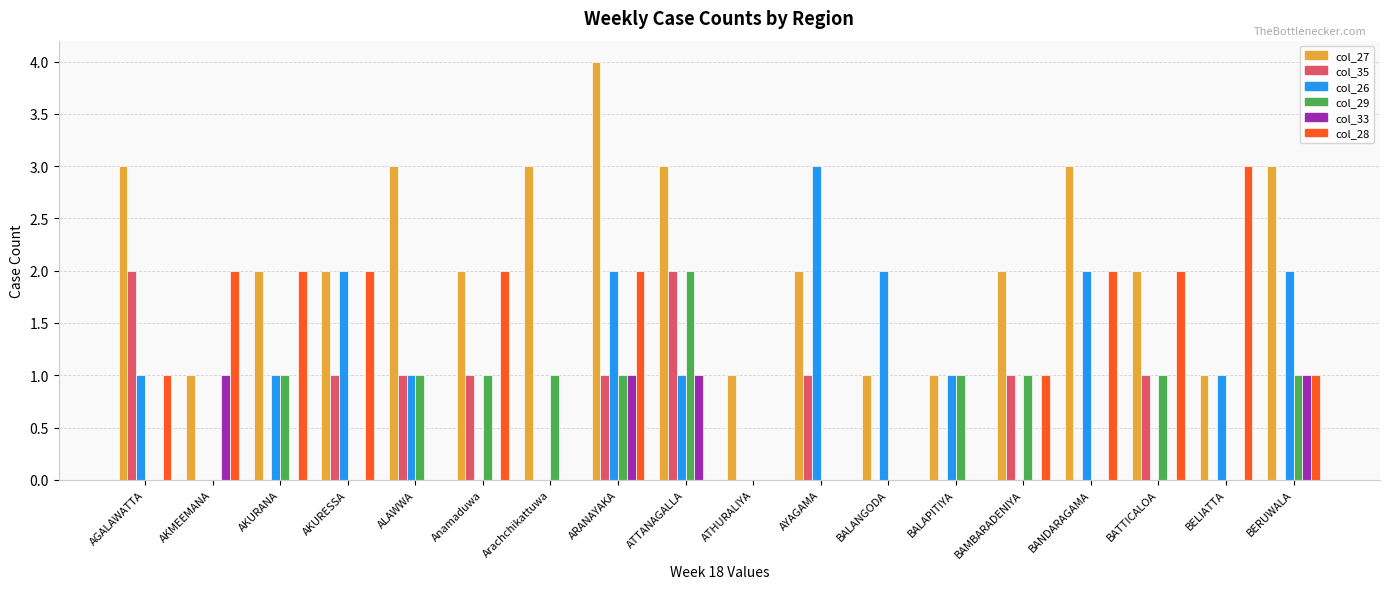

What is the total value across all series at ATHURALIYA?

1